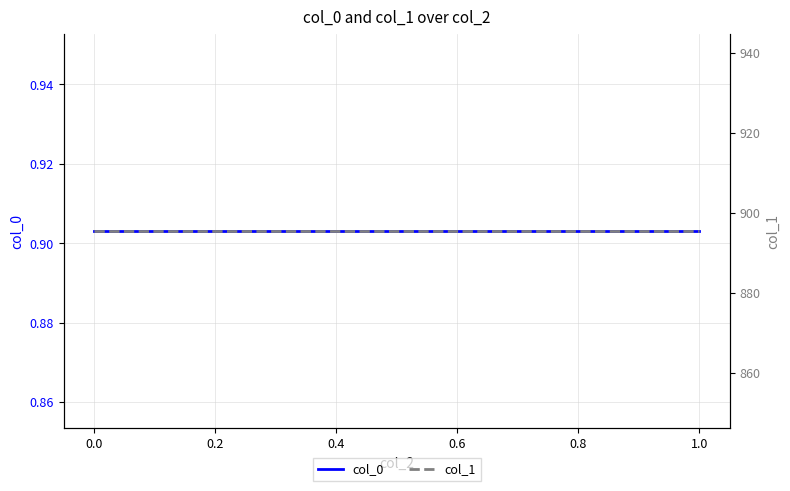

Reading right to left, extract all data points from this chart.

col_0: 0.9	0.9	0.9	0.9	0.9	0.9	0.9	0.9	0.9	0.9
col_1: 895.5	895.5	895.5	895.5	895.5	895.5	895.5	895.5	895.5	895.5